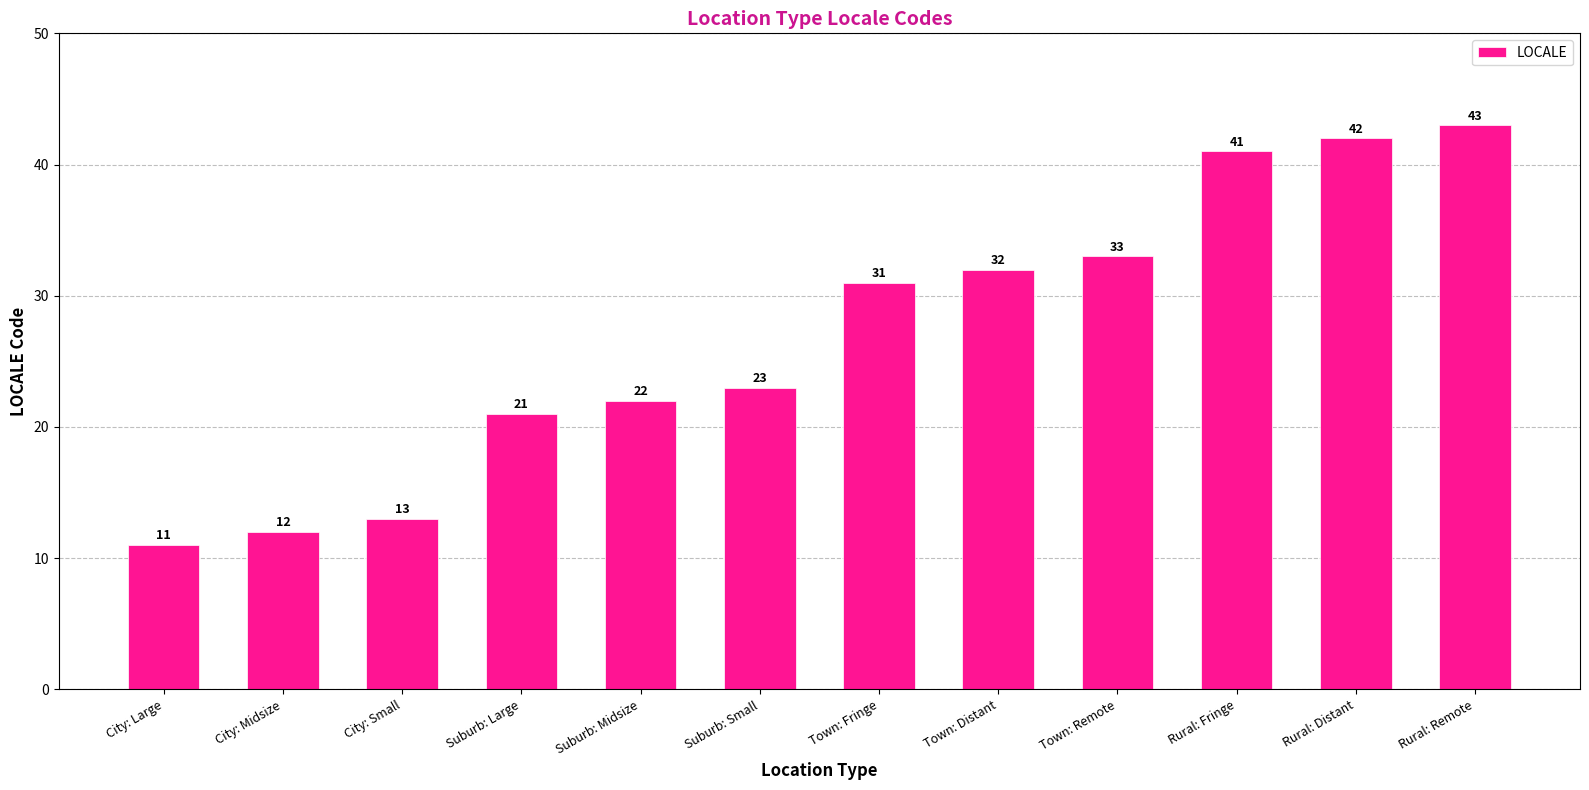

What is the smallest value displayed?

11